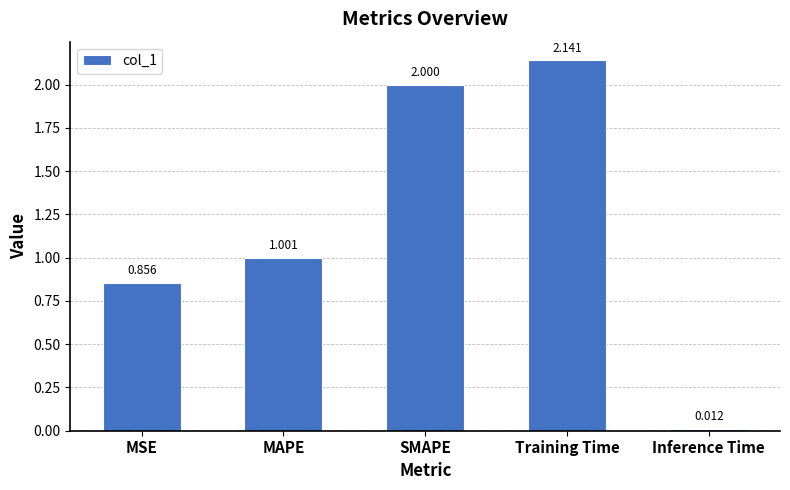

Where does the data first go above 1?

MAPE